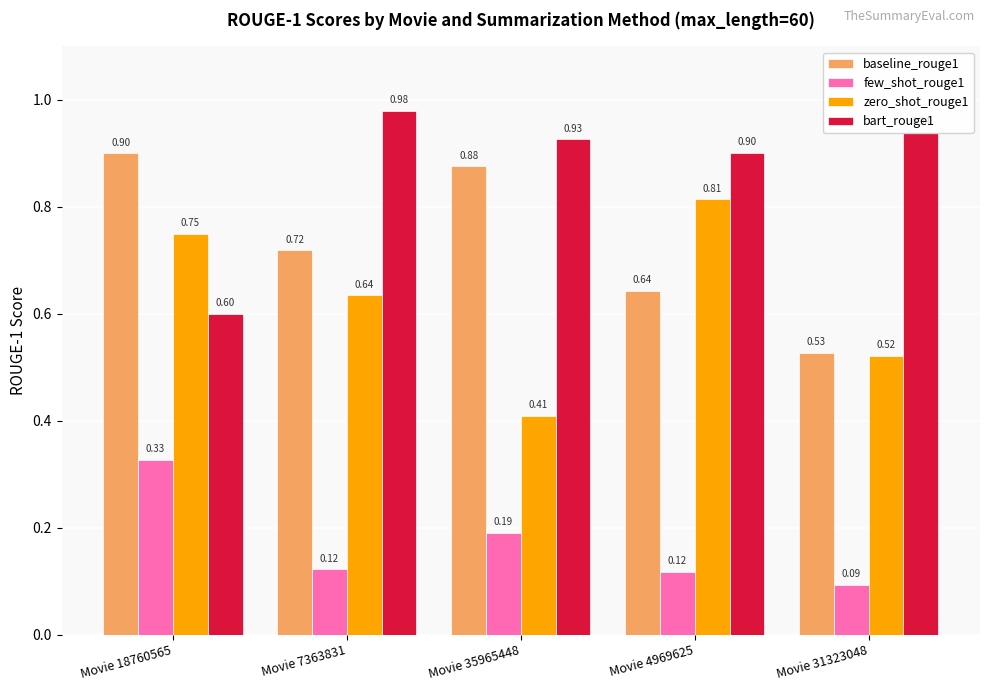

What position from the left is Movie 35965448?

3